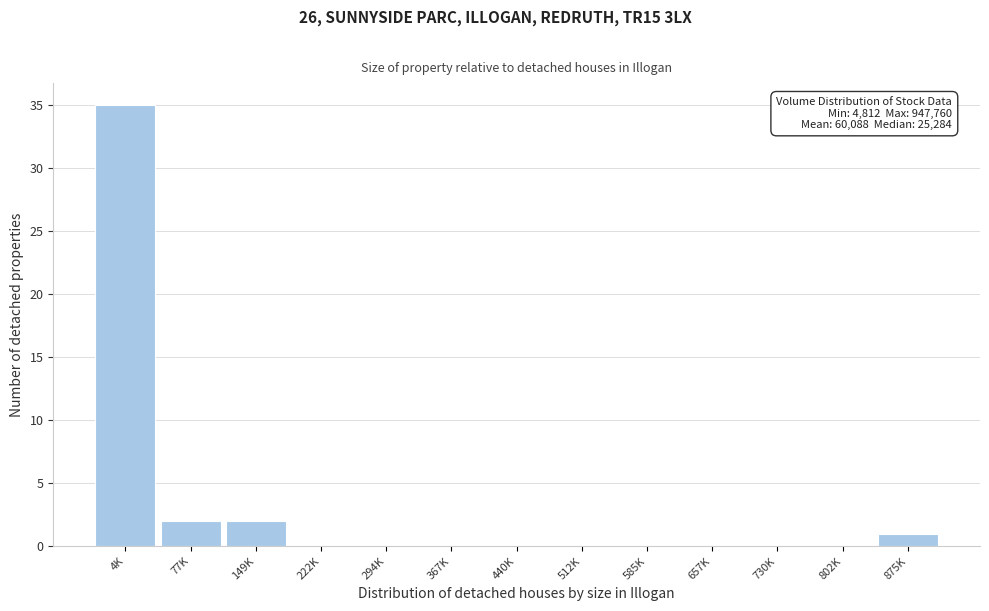

Reading right to left, extract all data points from this chart.

875K=1	802K=0	730K=0	657K=0	585K=0	512K=0	440K=0	367K=0	294K=0	222K=0	149K=2	77K=2	4K=35